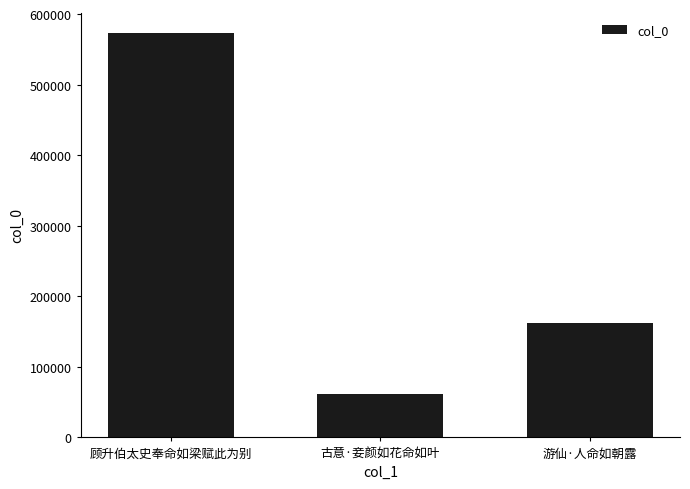

What is the value of the 1st bar from the left?

573457